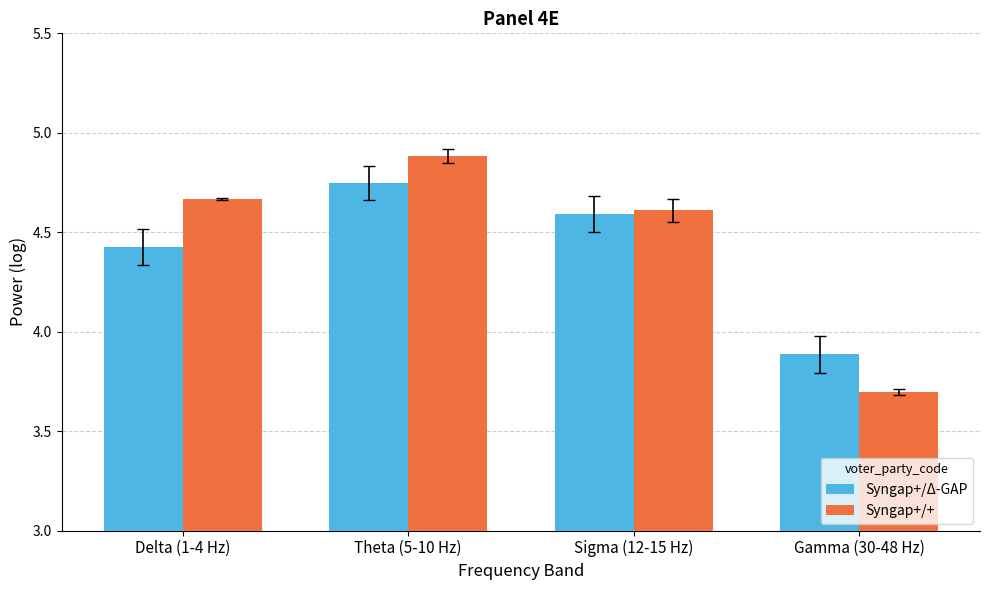

Which category has the highest value across all series?

Theta (5-10 Hz)